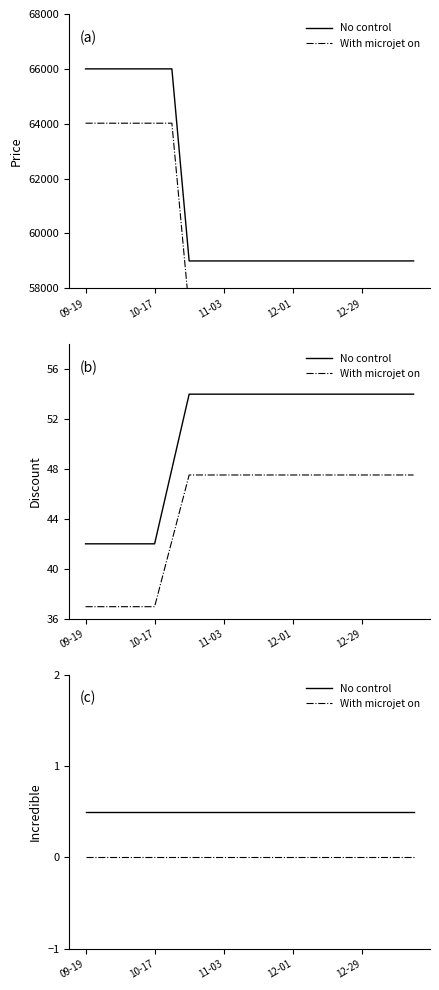

The value of No control at 13 is 0.7. True or false?

False